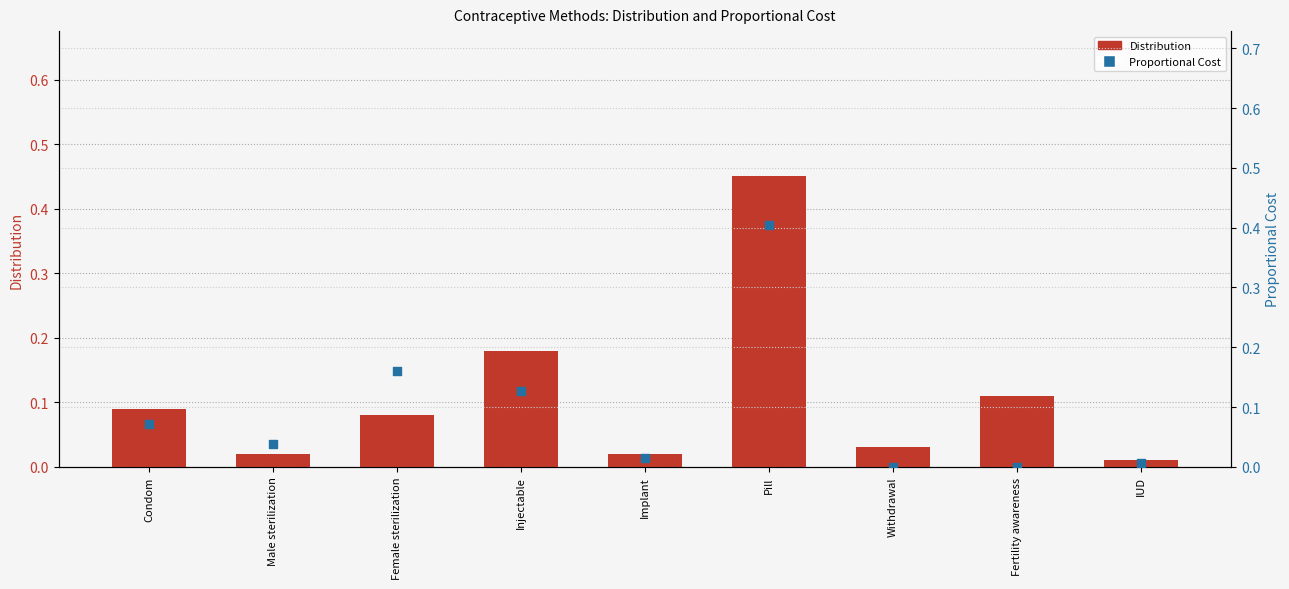

At which category is the sum across all series the highest?

Pill